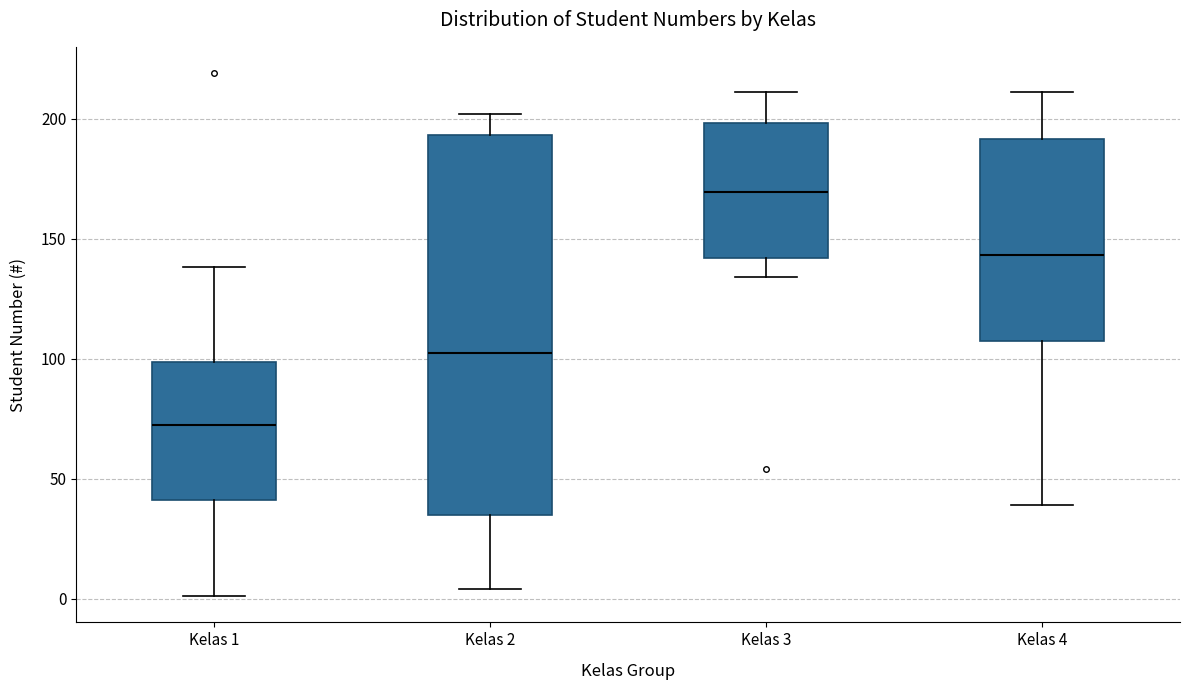

Comparing the boxes themselves (not the whiskers), which one is the tallest?

Kelas 2